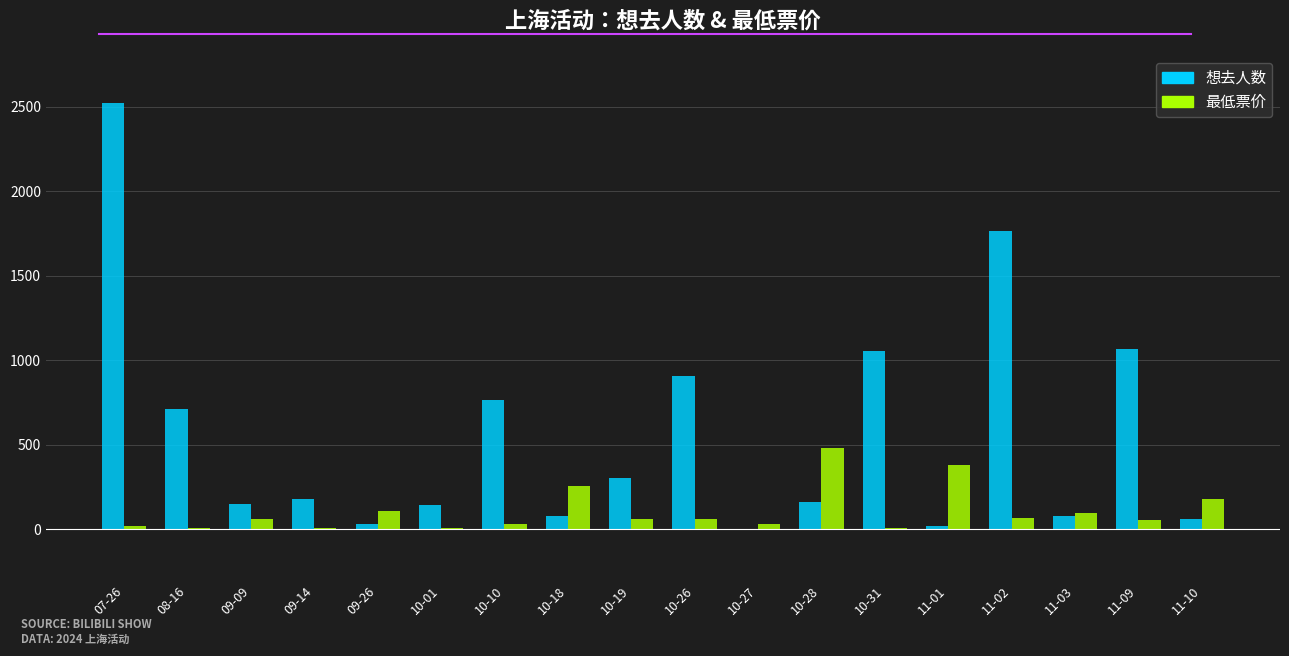

What is the spread (max minus min) of values at 10-28?

321.0